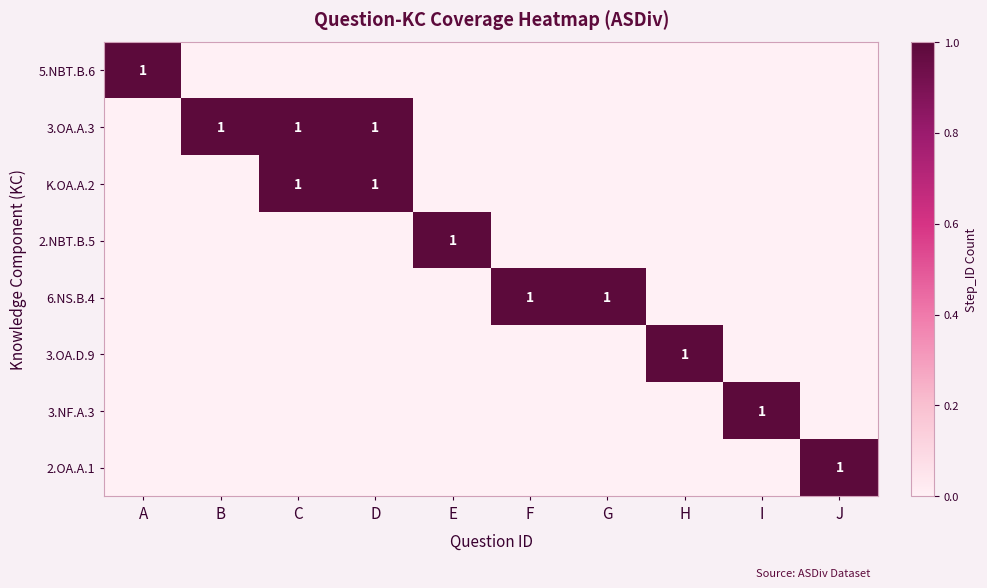

Which series has the largest range (max minus min)?

5.NBT.B.6